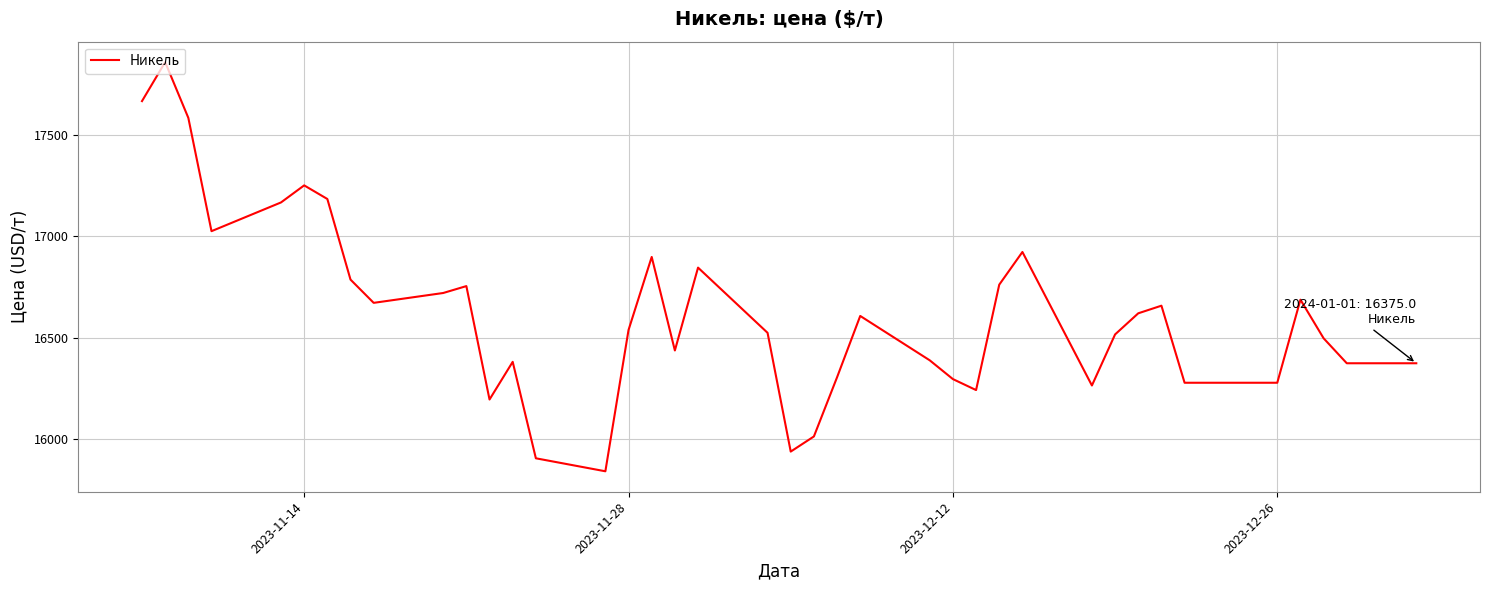

What is the smallest value displayed?

15843.0